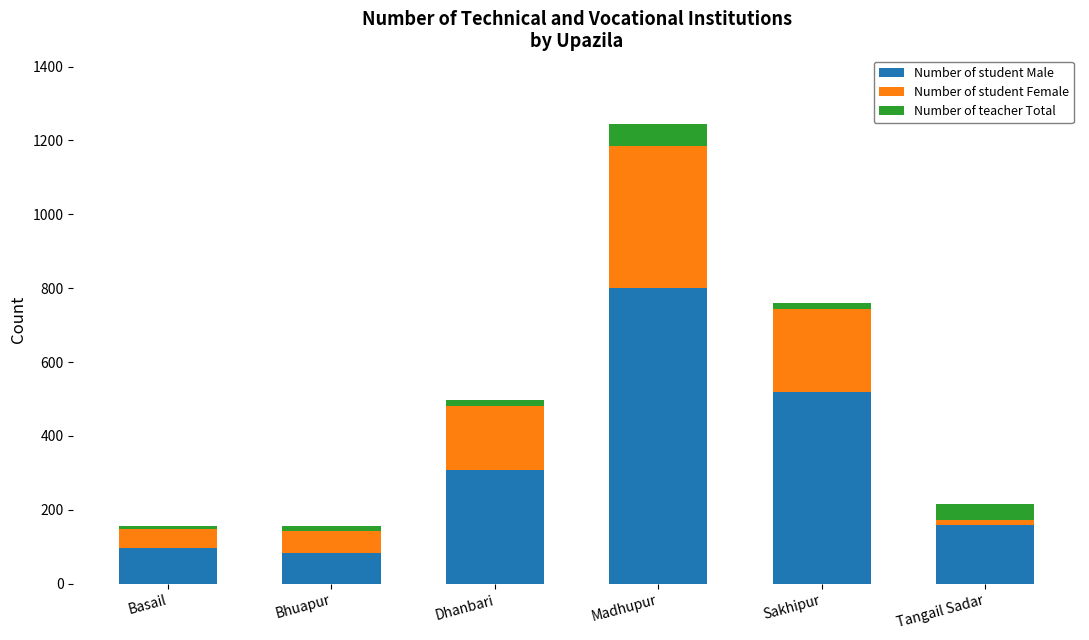

Does the chart contain any negative values?

No